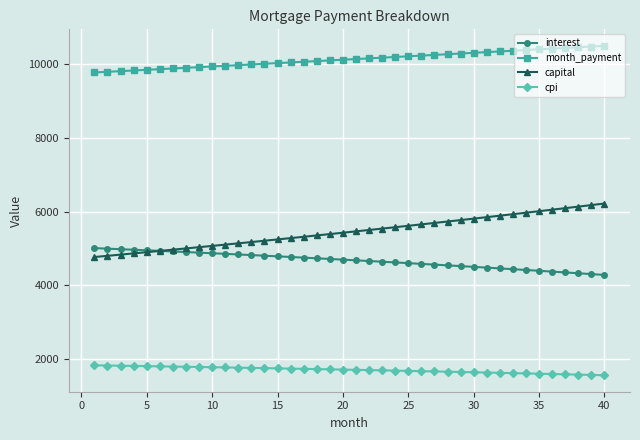

What is the maximum value shown in the chart?

10500.3